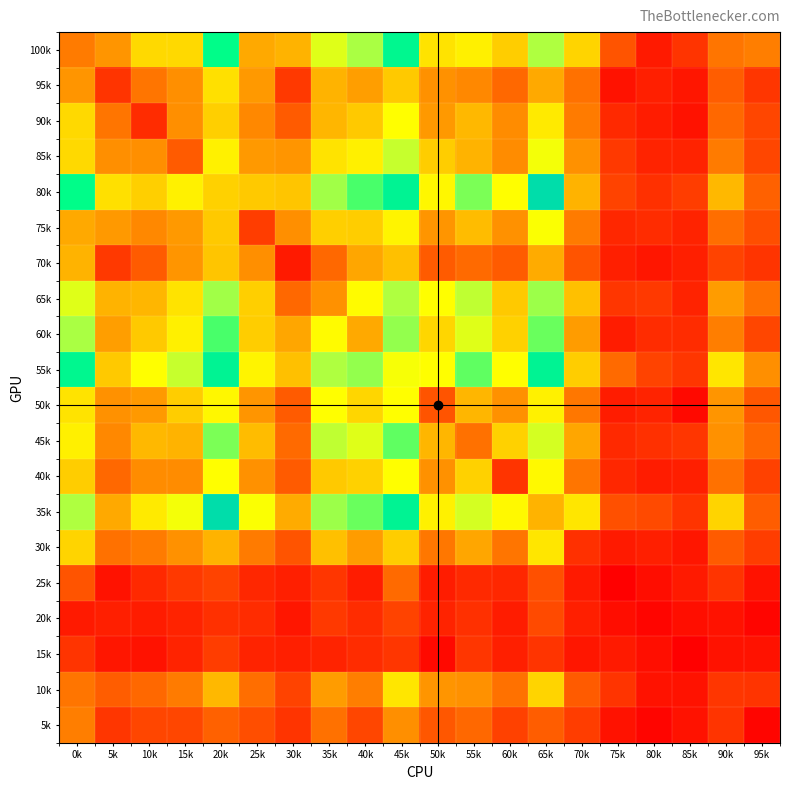

Which has a higher value, 35k or 75k?

35k